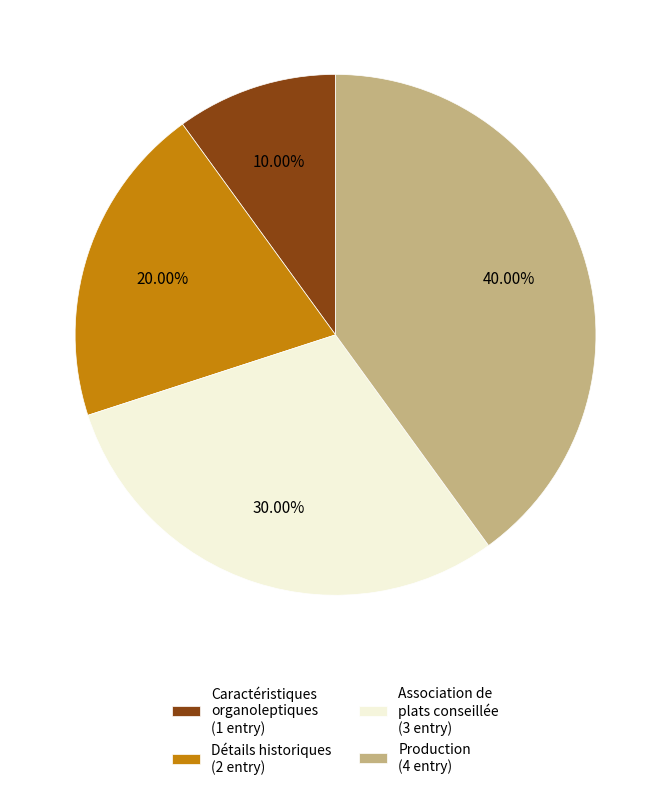

To the nearest percent, what portion does Détails historiques represent?

20%